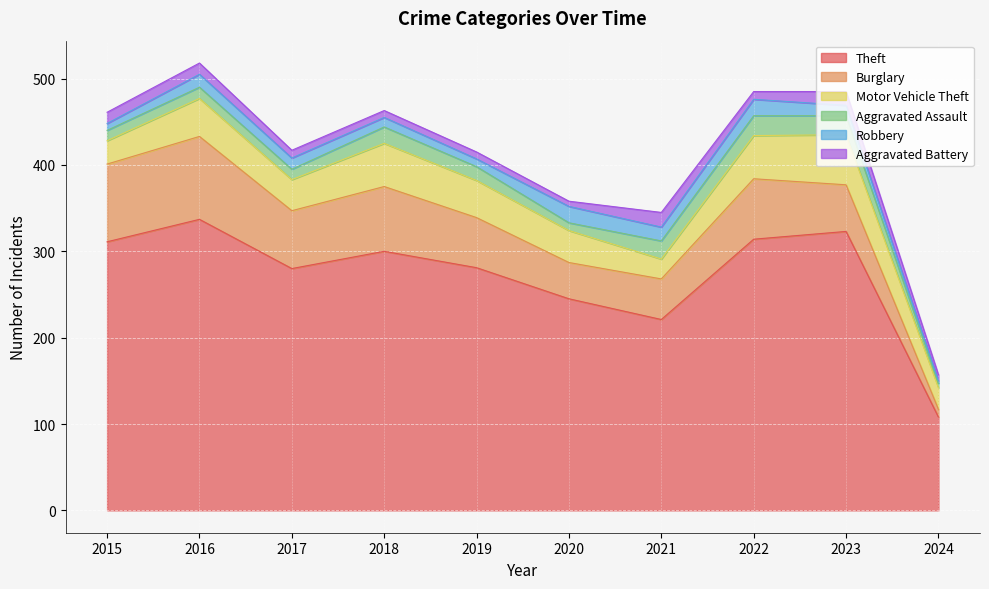

Reading left to right, list all the values displayed in this chart.

Theft: 311	337	280	300	281	245	221	314	323	108
Burglary: 90	96	67	75	58	42	47	70	54	9
Motor Vehicle Theft: 27	44	36	50	43	37	23	50	58	25
Aggravated Assault: 12	13	12	19	16	9	21	23	22	5
Robbery: 8	15	13	11	9	19	16	19	12	3
Aggravated Battery: 13	13	9	8	8	6	17	9	16	7